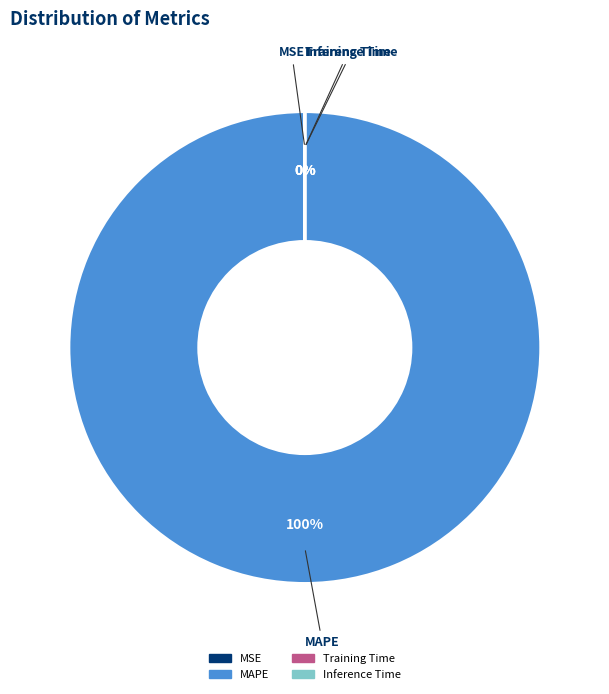

Is there any slice that represents more than half of the pie?

Yes